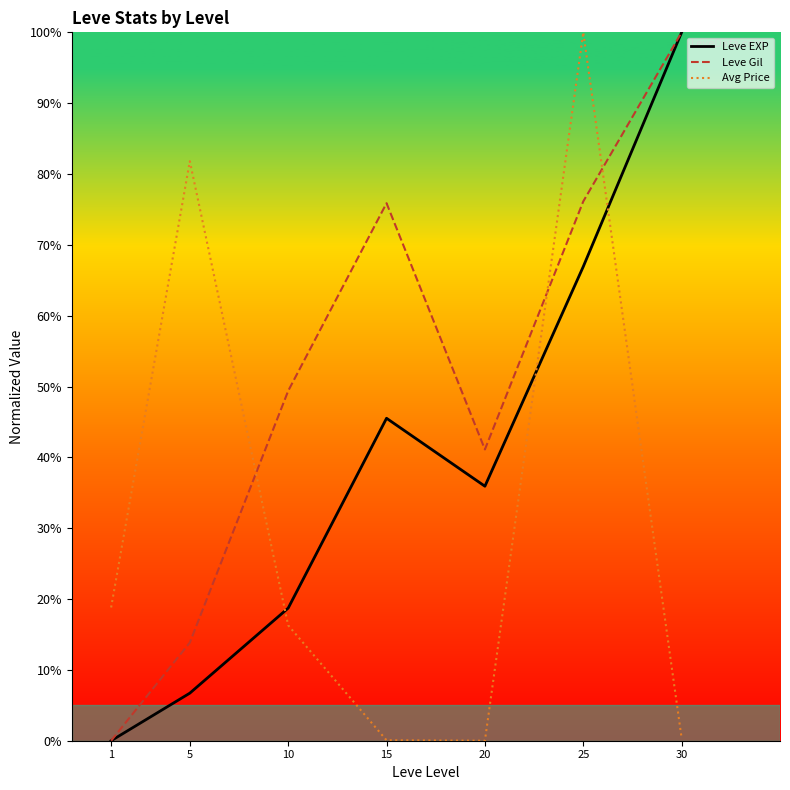

At which category is the sum across all series the highest?

25